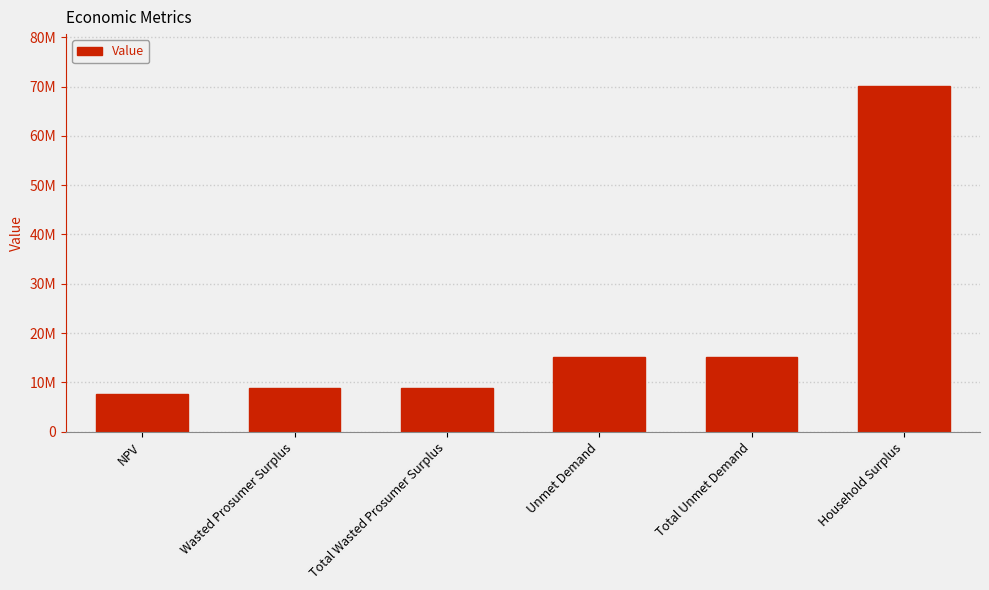

How many categories are shown in the chart?

6